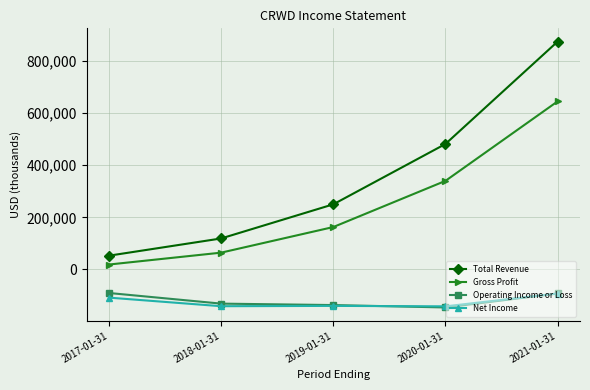

True or false: Total Revenue has more than 1 points higher than both neighbors.

False